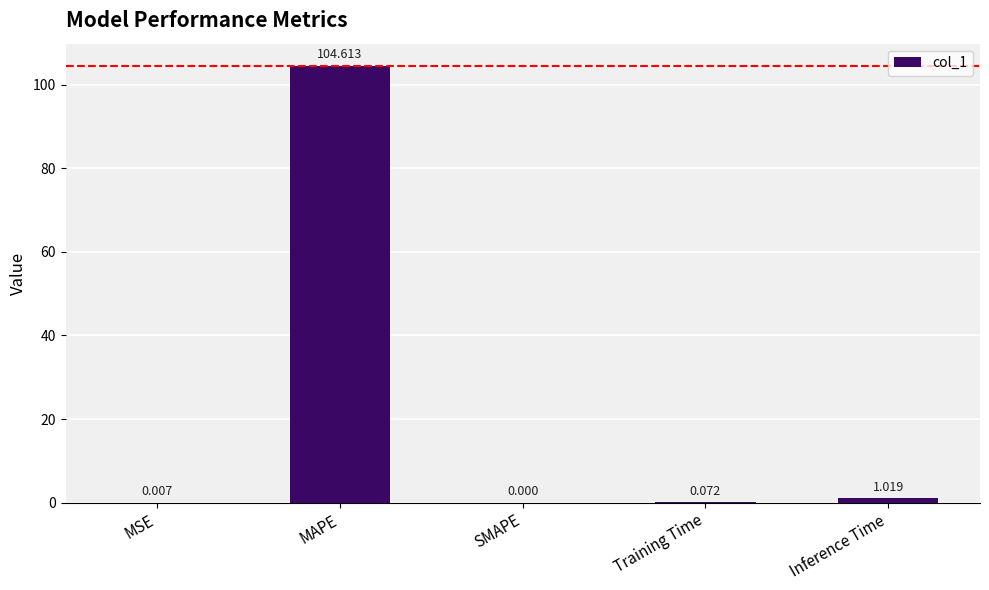

Between Inference Time and SMAPE, which is larger?

Inference Time